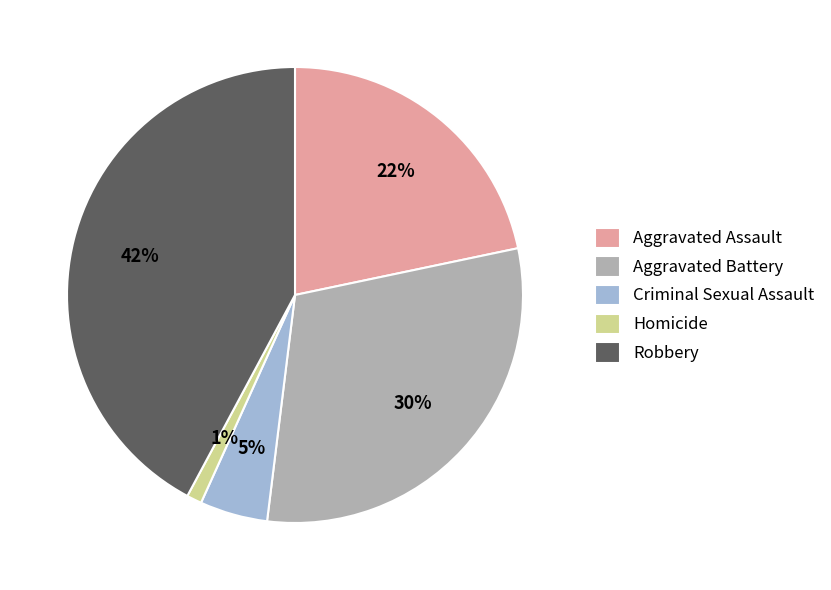

Rank the categories by value from lowest to highest.

Homicide, Criminal Sexual Assault, Aggravated Assault, Aggravated Battery, Robbery